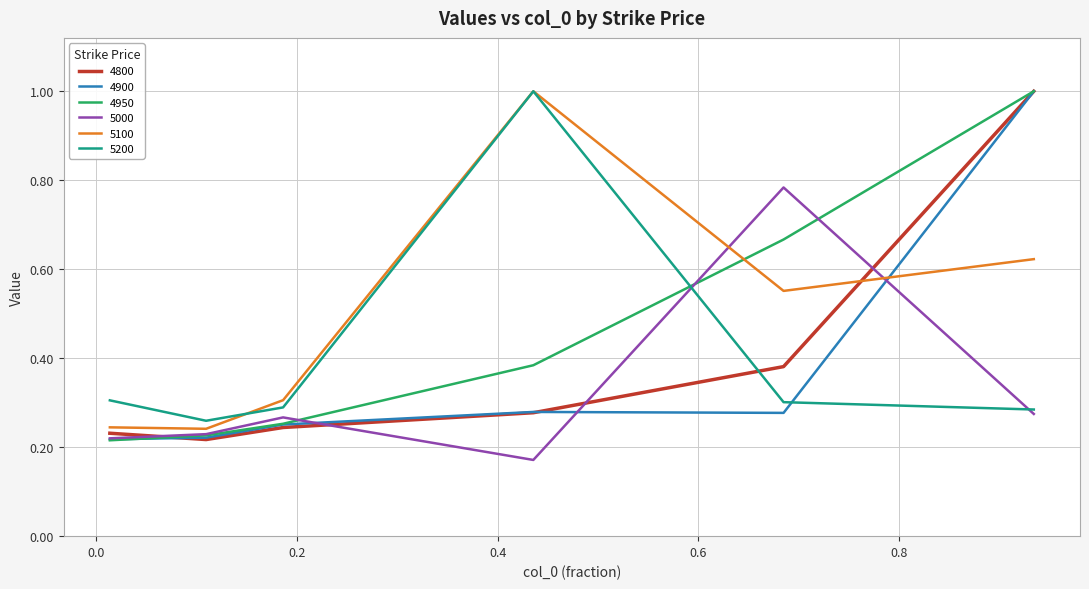

How many intersections are there between 5100 and 4800?

1